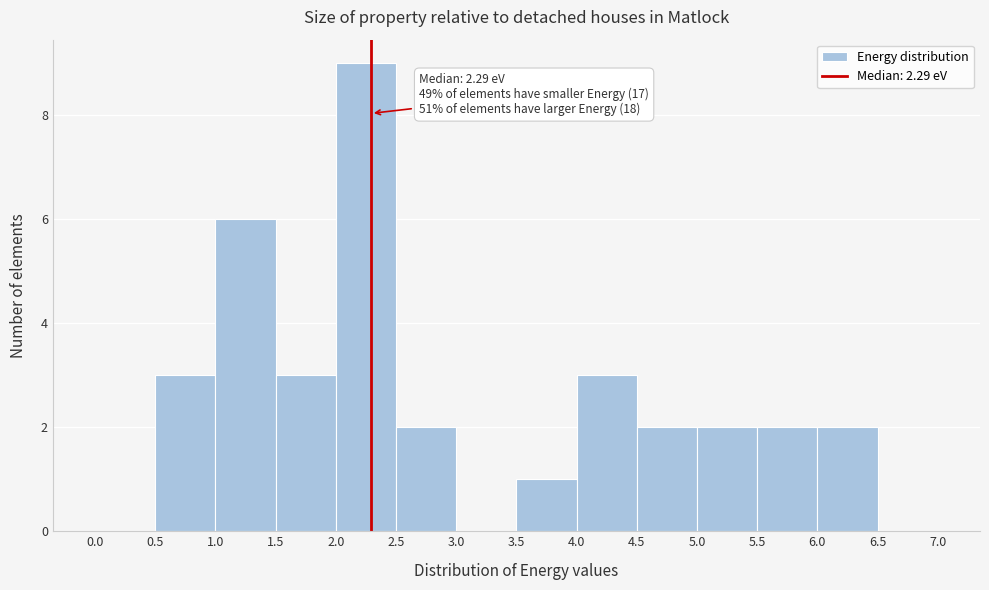

Which range on the x-axis has the tallest bar?

2.0 to 2.5